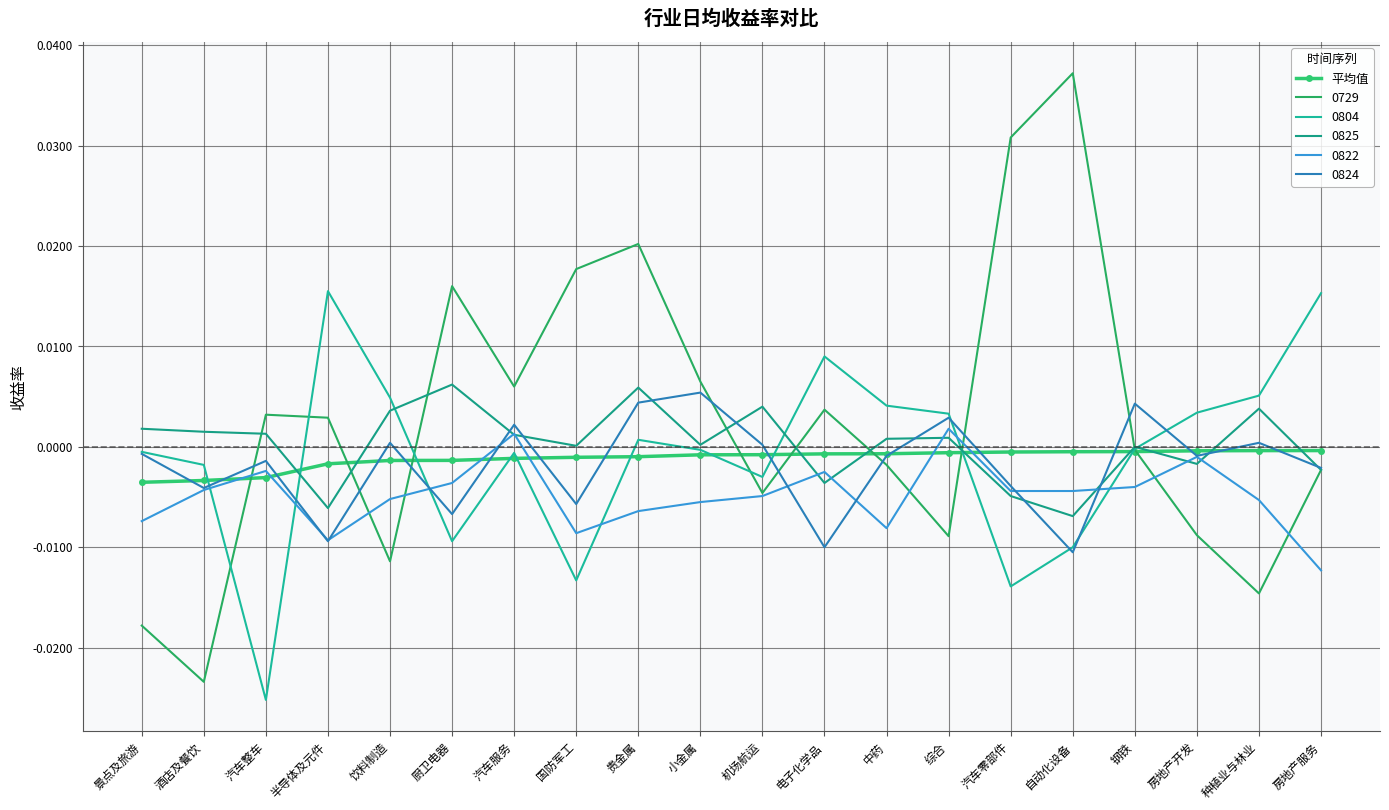

What is the label of the 7th point from the right?

综合